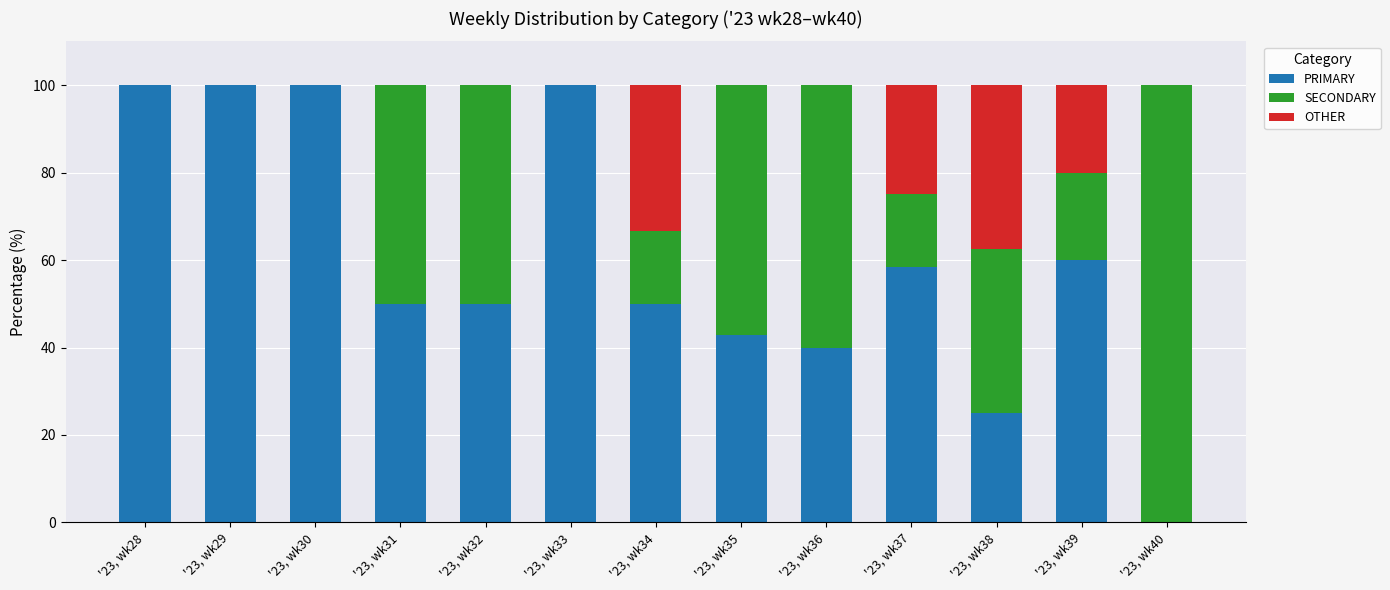

What is the total value across all series at '23, wk31?

100.0